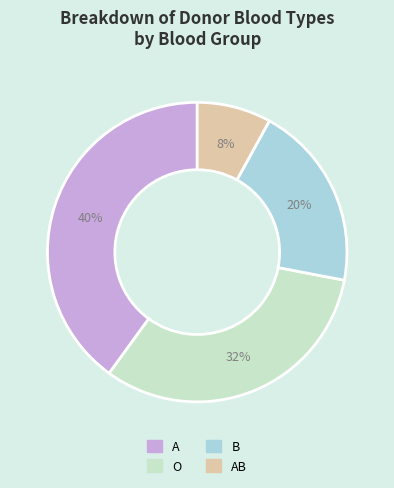

Count the number of slices in the pie.

4